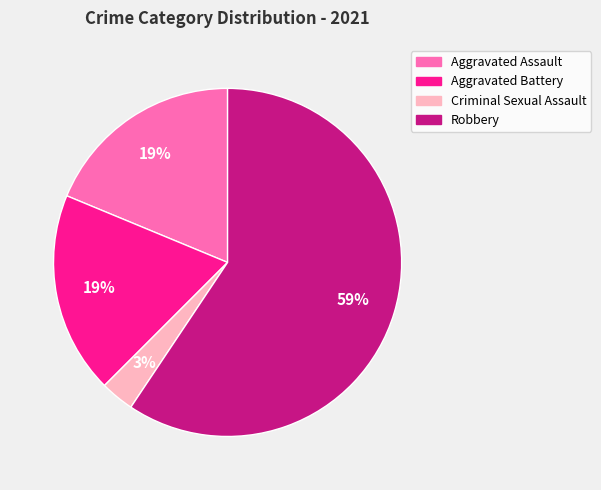

Count the number of slices in the pie.

4